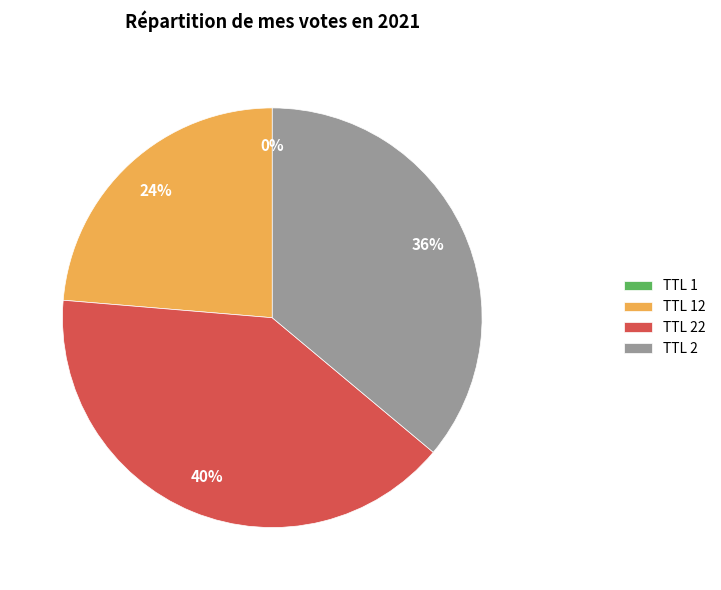

Is it true that TTL 2 is 25% of the pie?

False